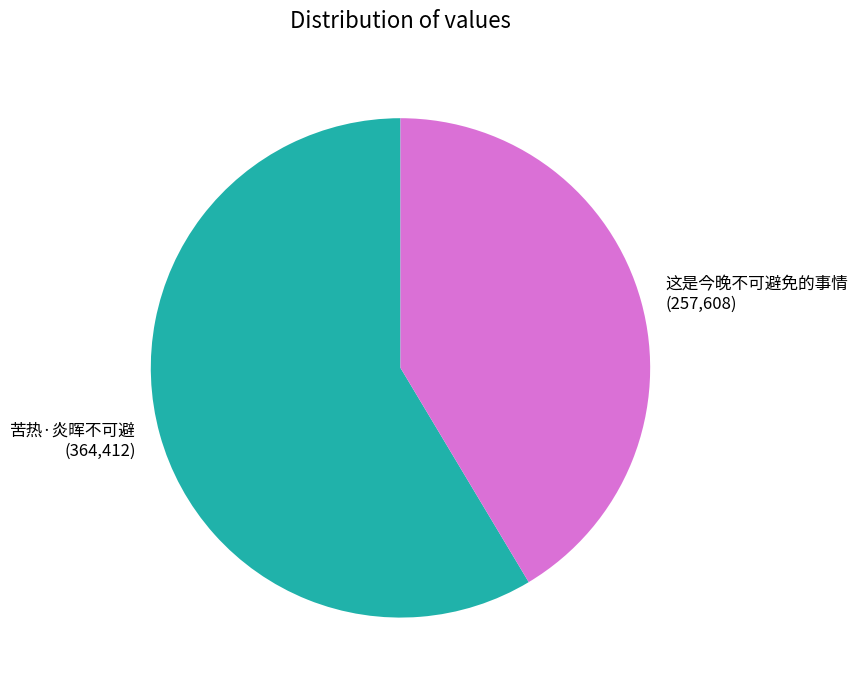

Does 这是今晚不可避免的事情 account for over 50% of the chart?

No